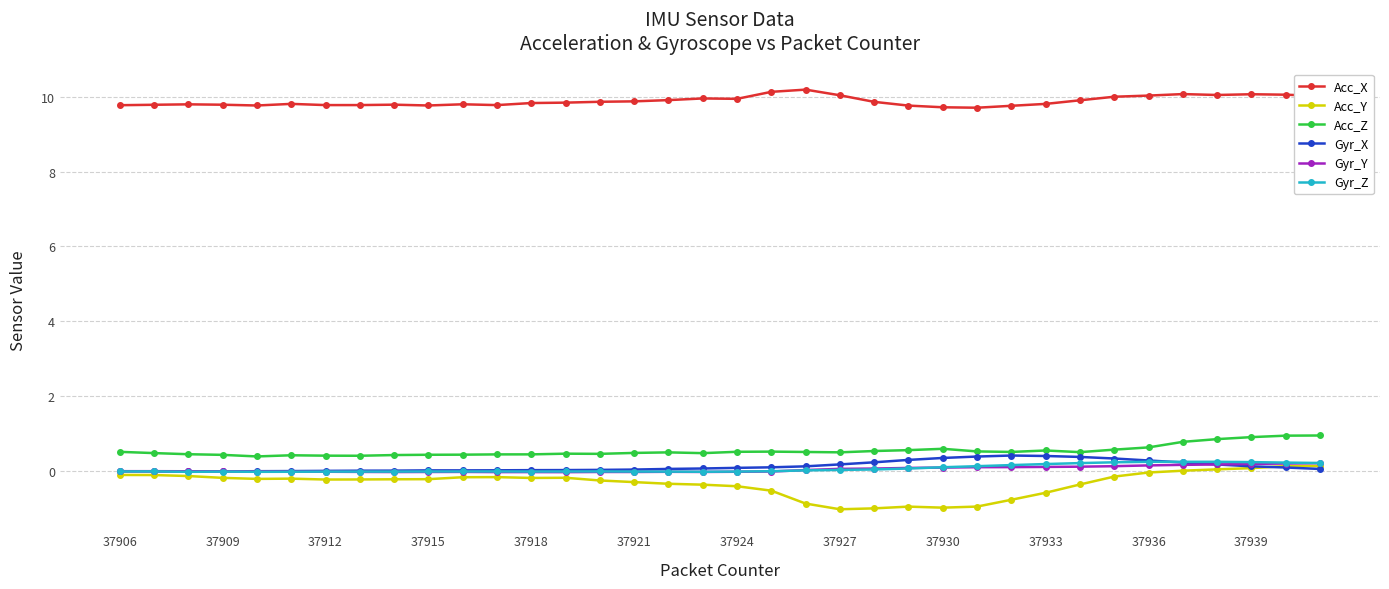

True or false: Gyr_Y and Acc_Z cross at least once.

False